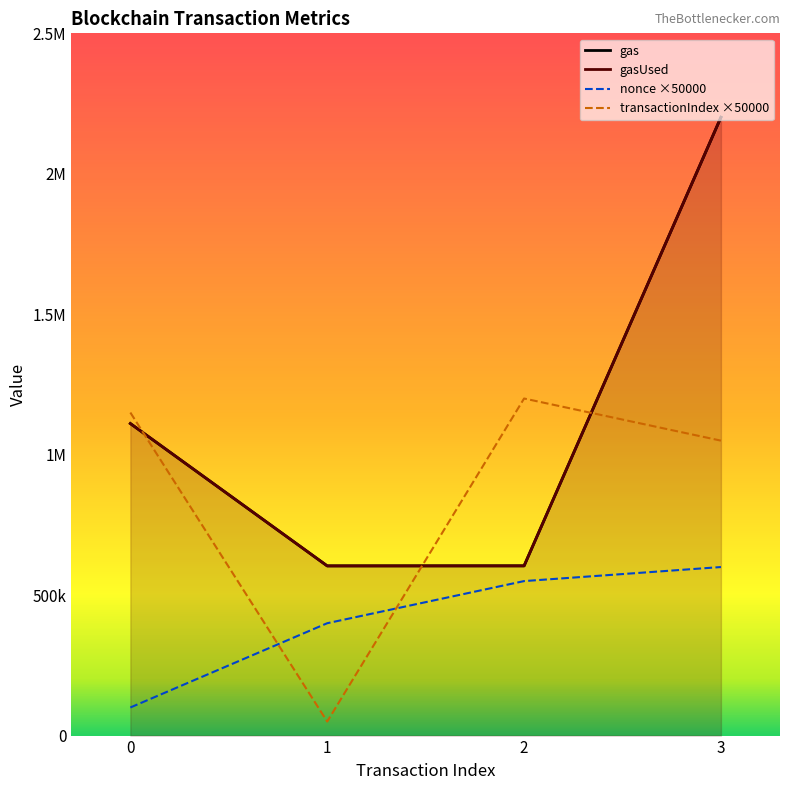

True or false: gas and nonce intersect in this chart.

False